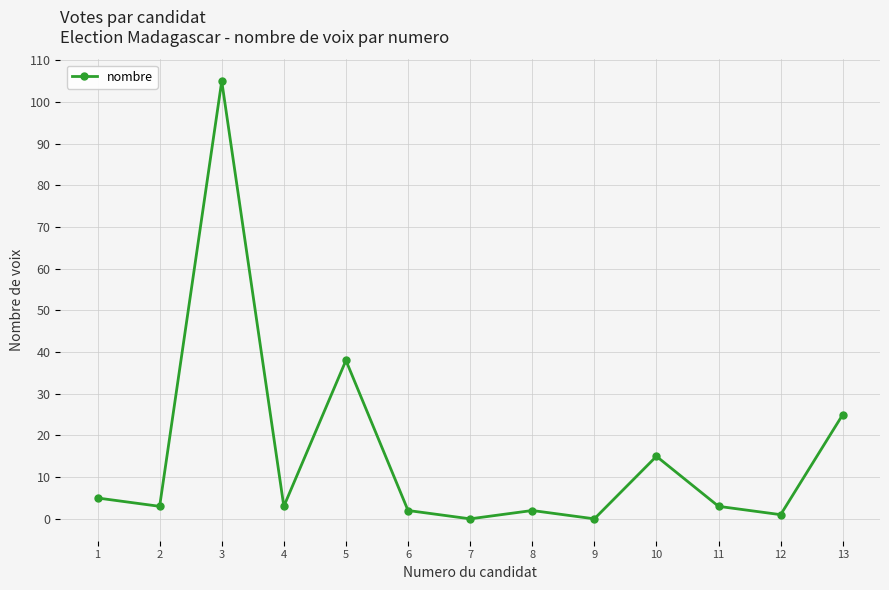

Approximately how many times larger is the value at 2 compared to 8?

1.5